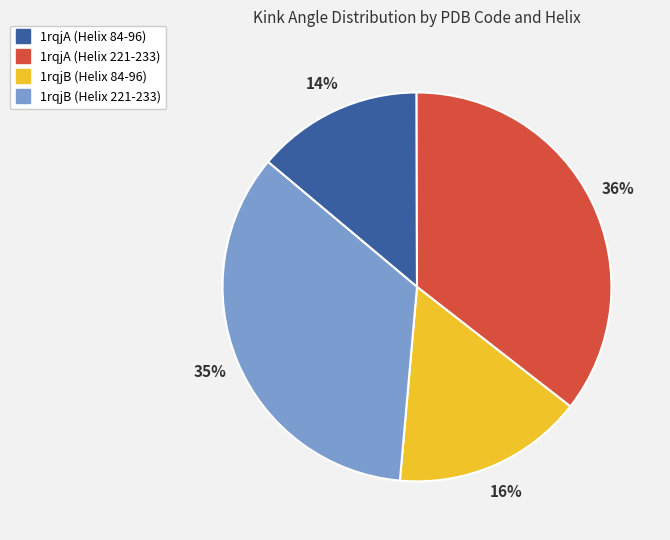

The 1rqjA (Helix 221-233) slice represents 36% of the pie. True or false?

True